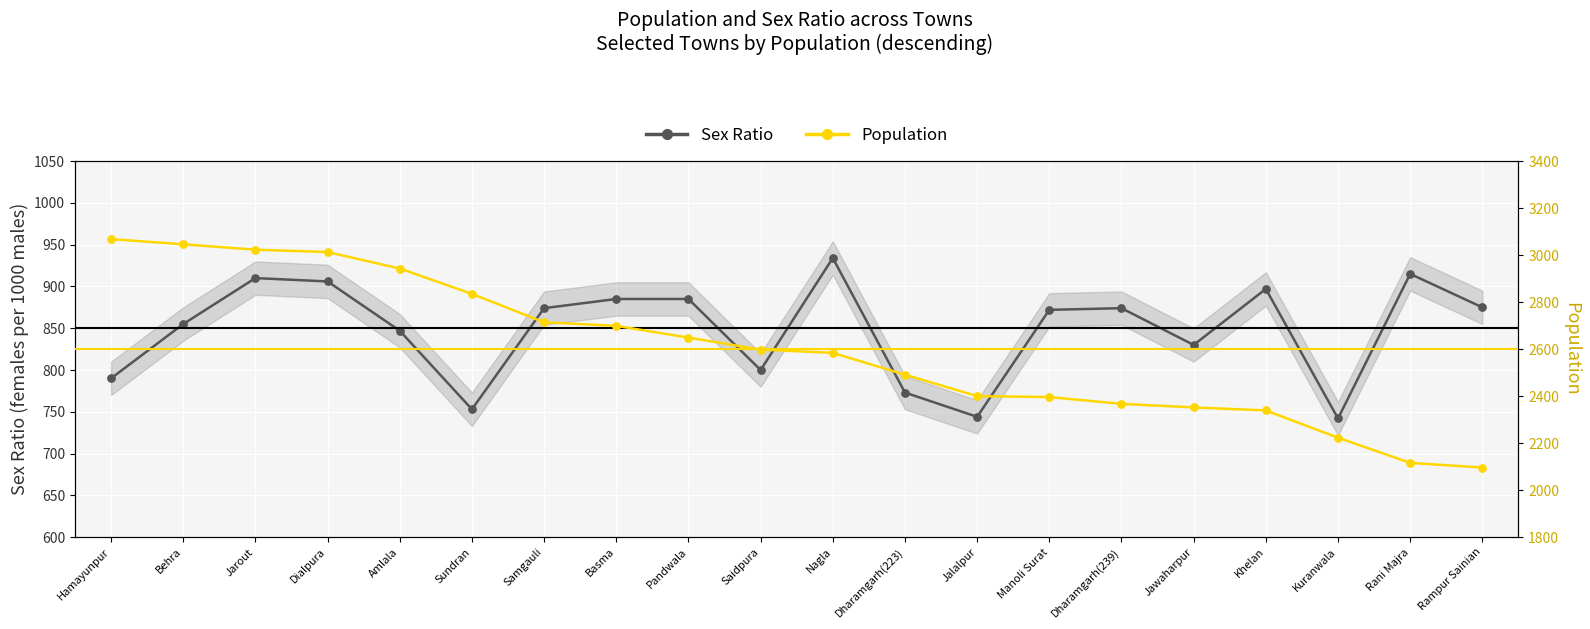

Is the value of Sex Ratio at Rani Majra greater than the value of Population at Behra?

No